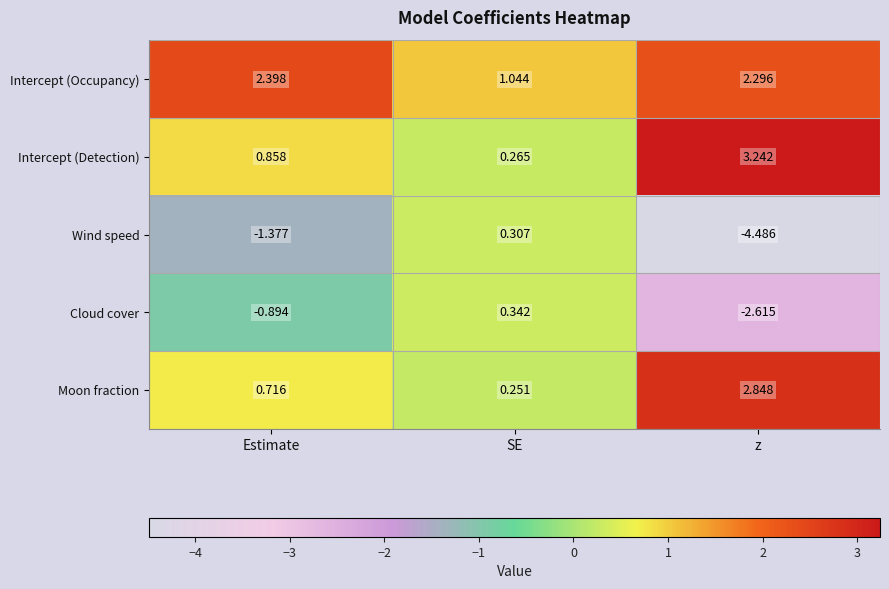

How many series are shown in this chart?

5